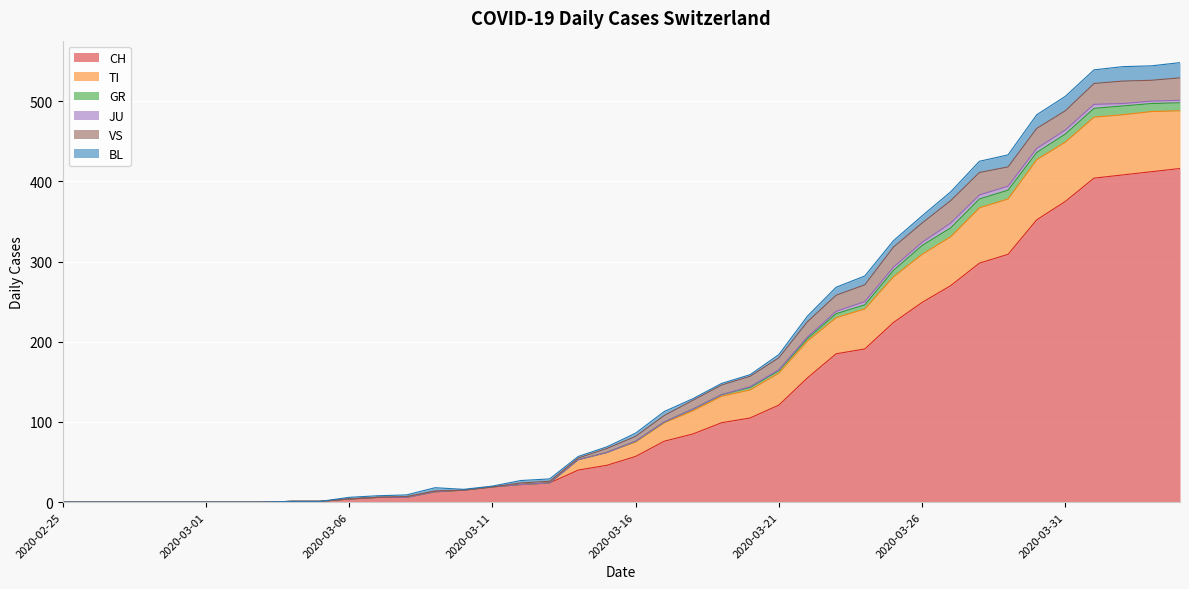

What is the label of the 25th point from the right?

2020-03-11